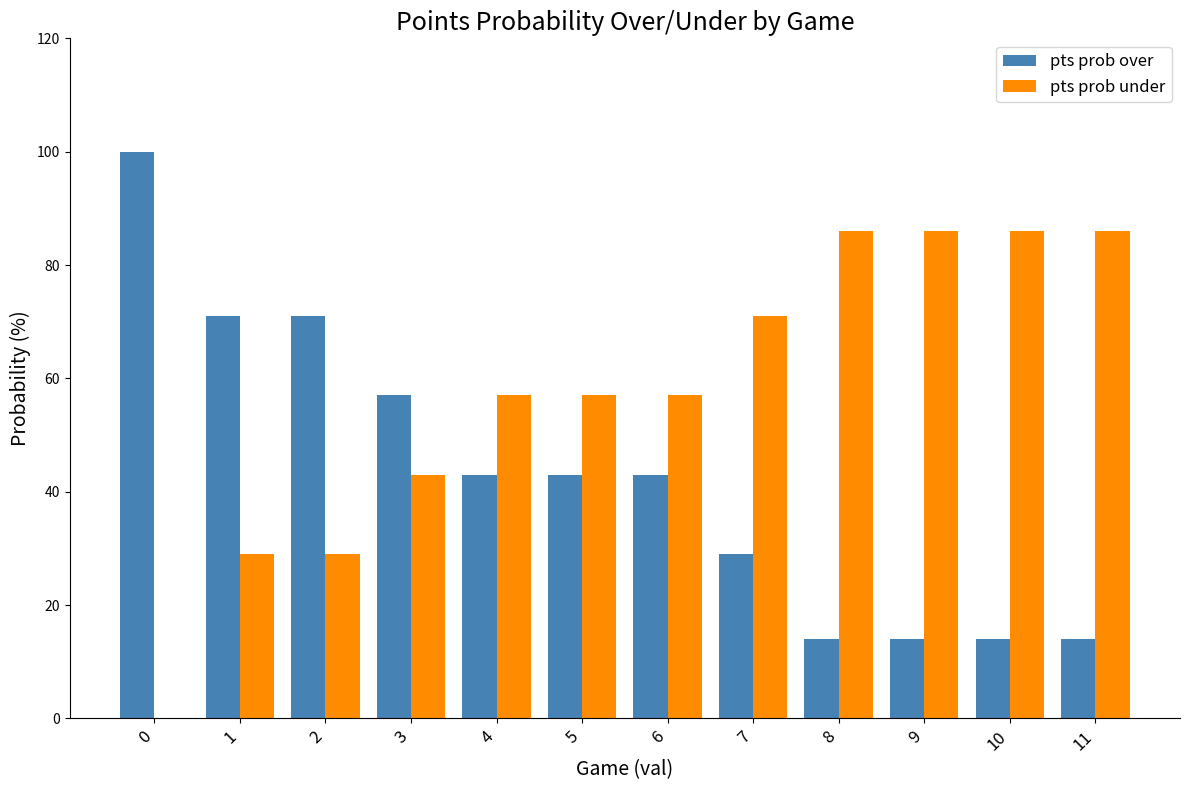

What is the greatest value displayed?

100